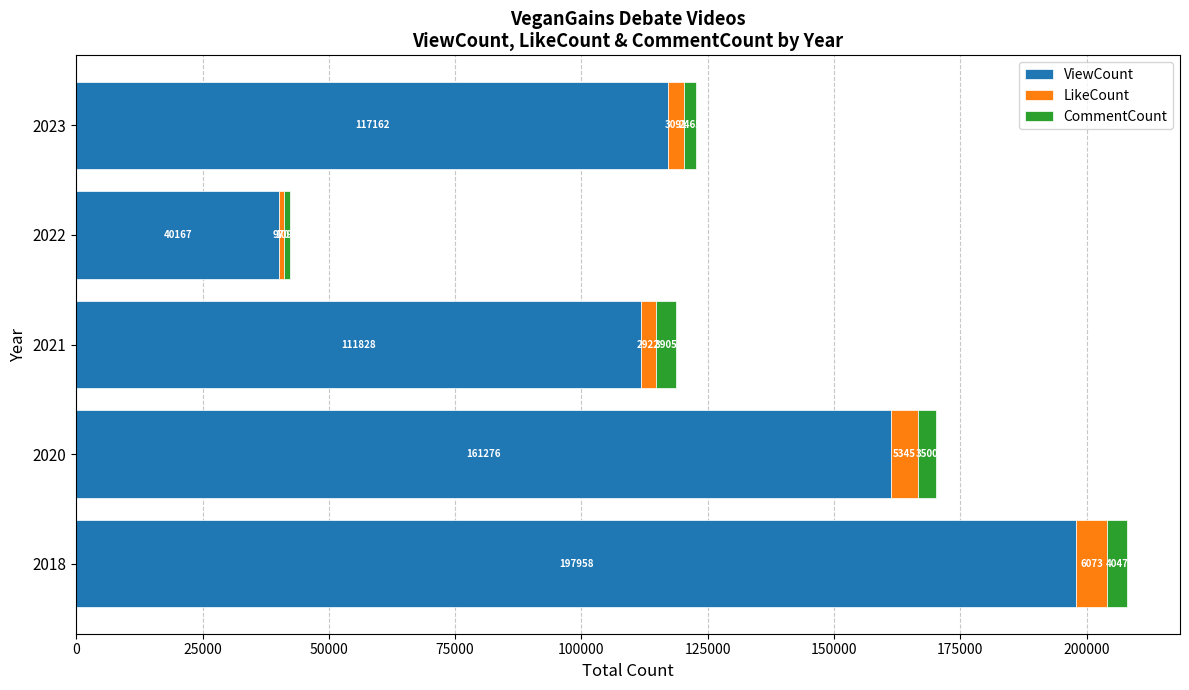

The value of ViewCount at 2018 is 291994. True or false?

False